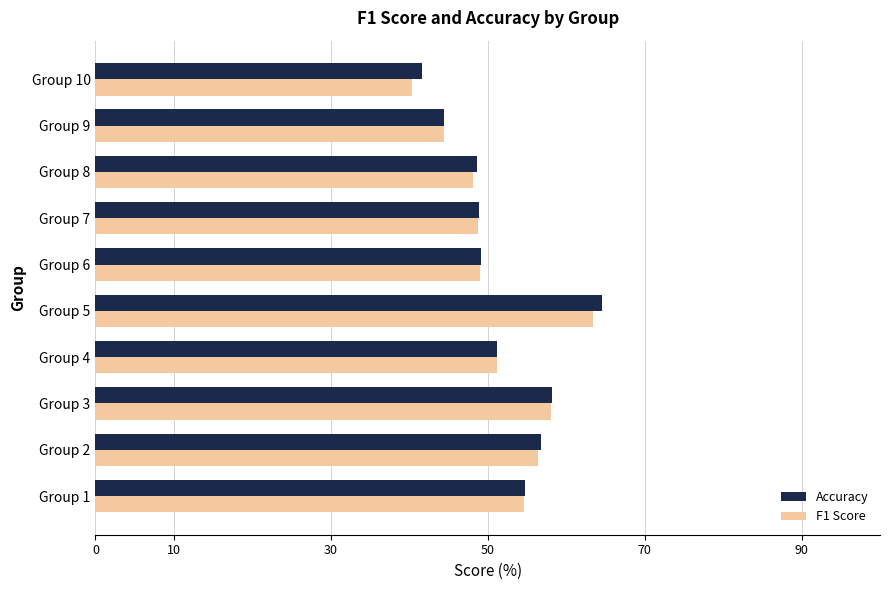

What is the greatest value displayed?

64.5